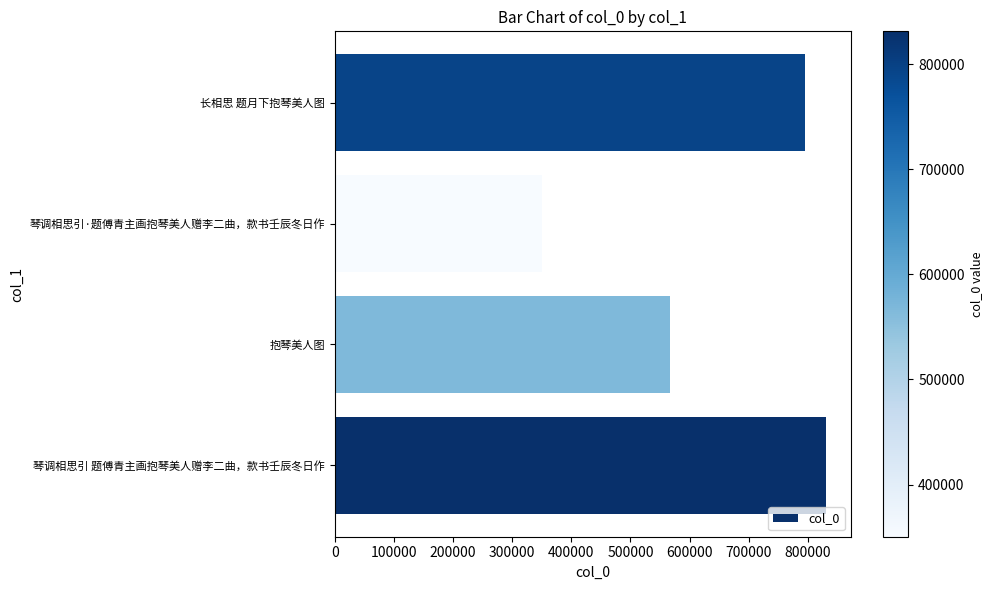

The chart shows a value of 750329 at 抱琴美人图. True or false?

False